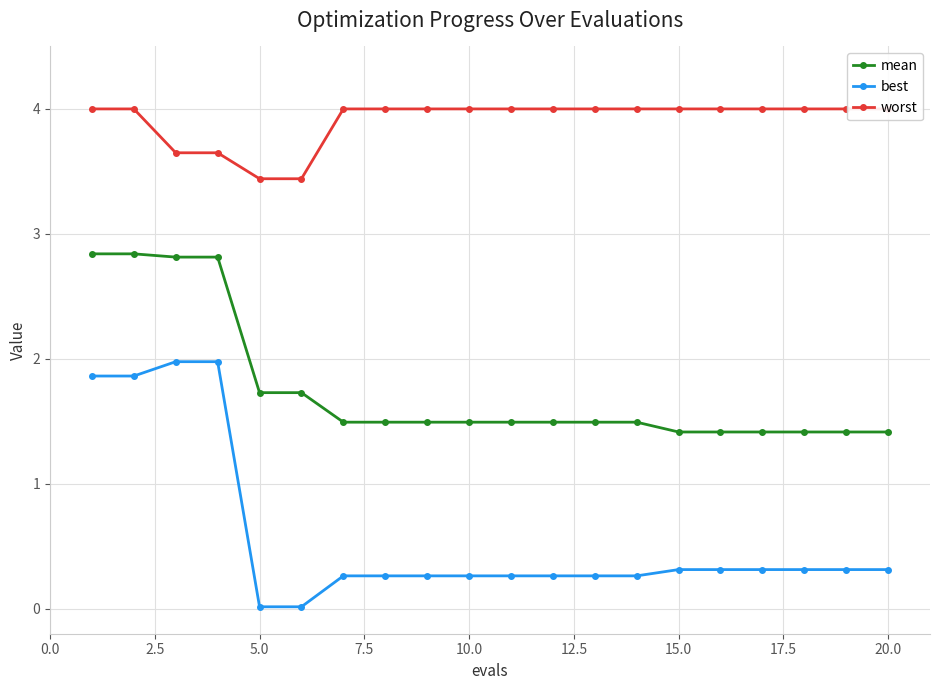

What is the minimum value for mean?

1.4